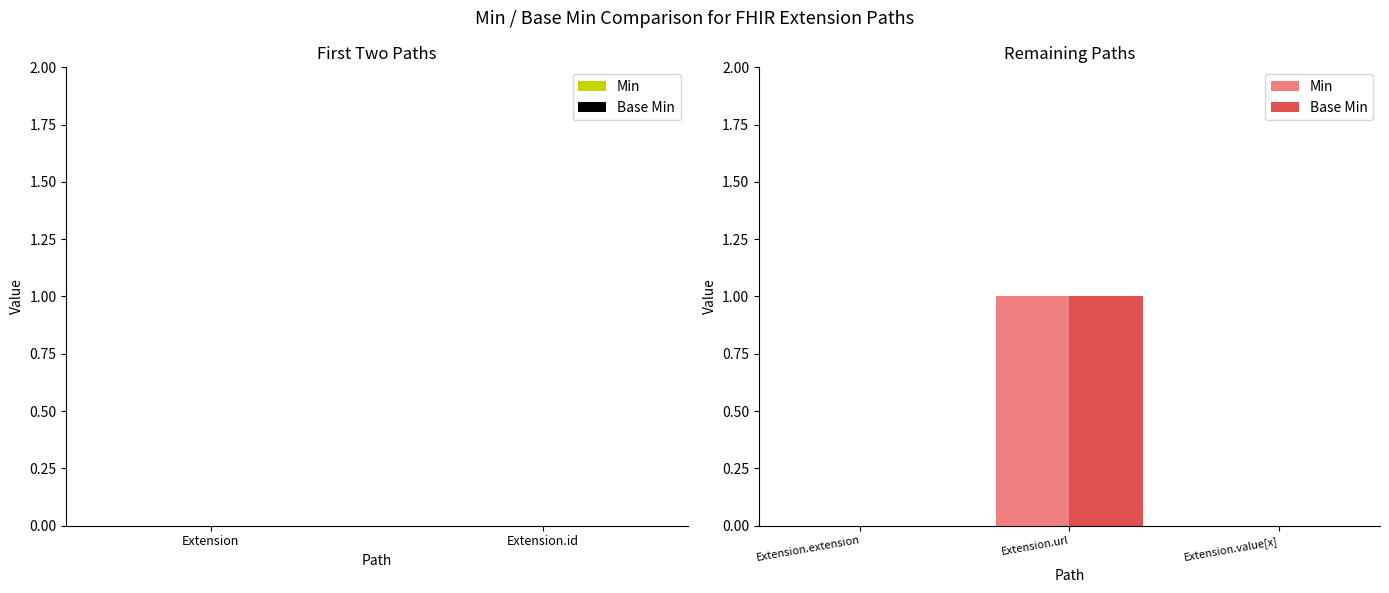

The value of Min at Extension.extension is 0. True or false?

True